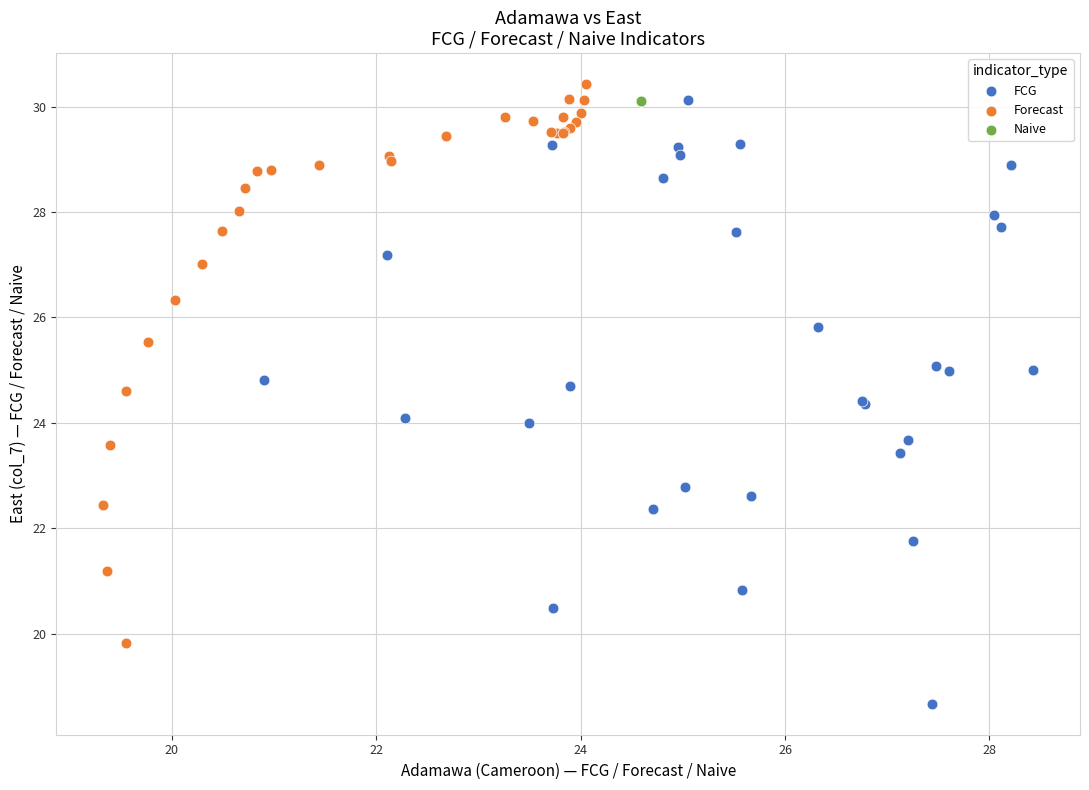

What are all the series names shown in the legend?

FCG, Forecast, Naive